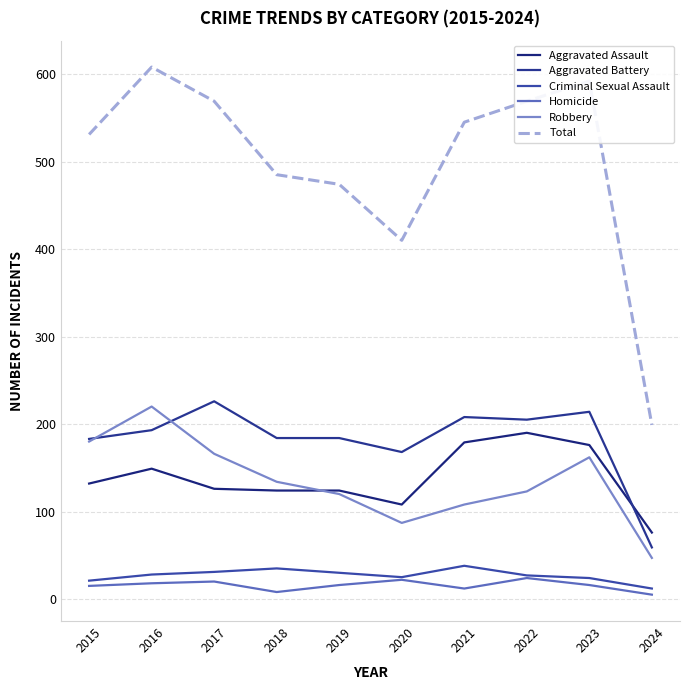

True or false: Robbery has a value of 314 at 2016.

False